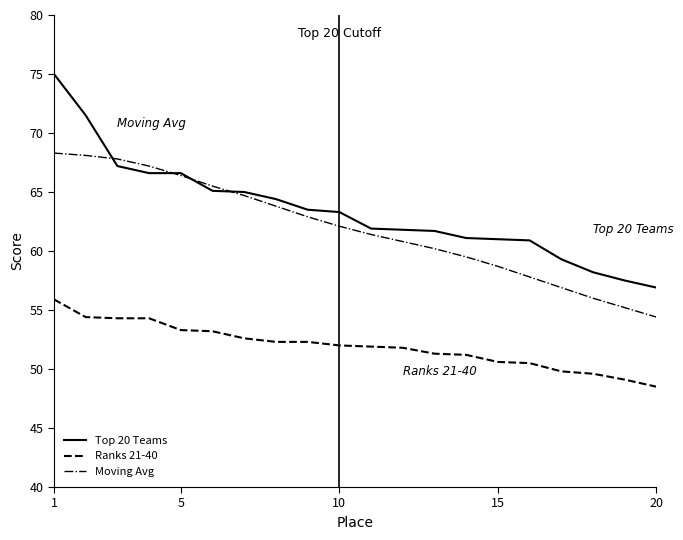

Which series has the widest spread of values?

Top 20 Teams